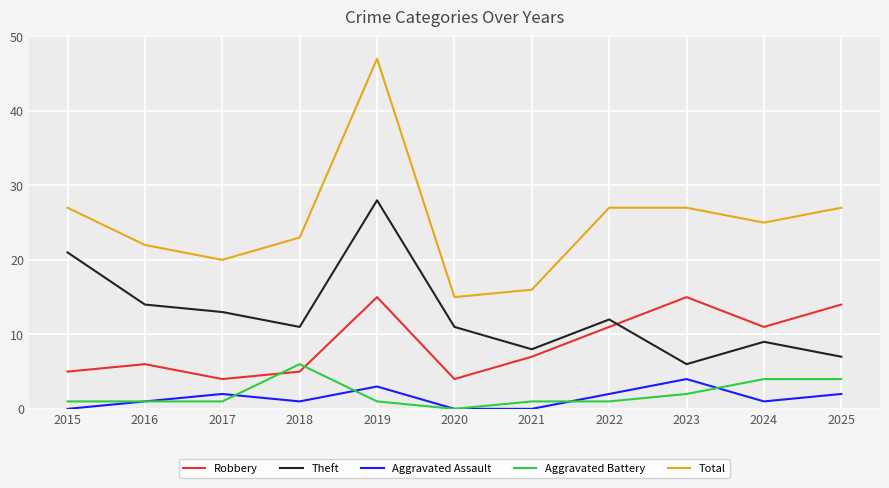

Which series has the widest spread of values?

Total